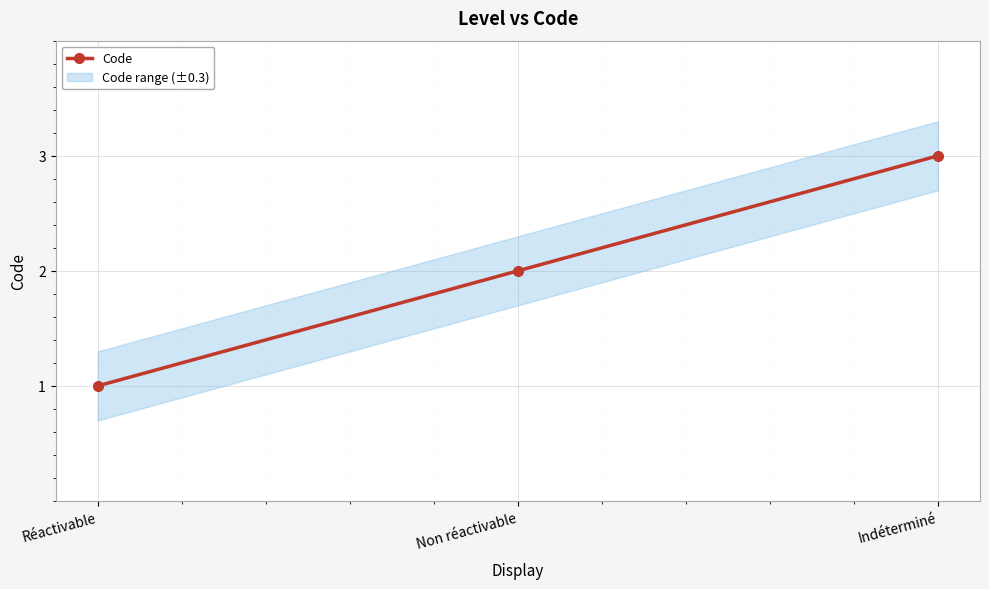

What is the label of the 2nd point from the left?

Non réactivable